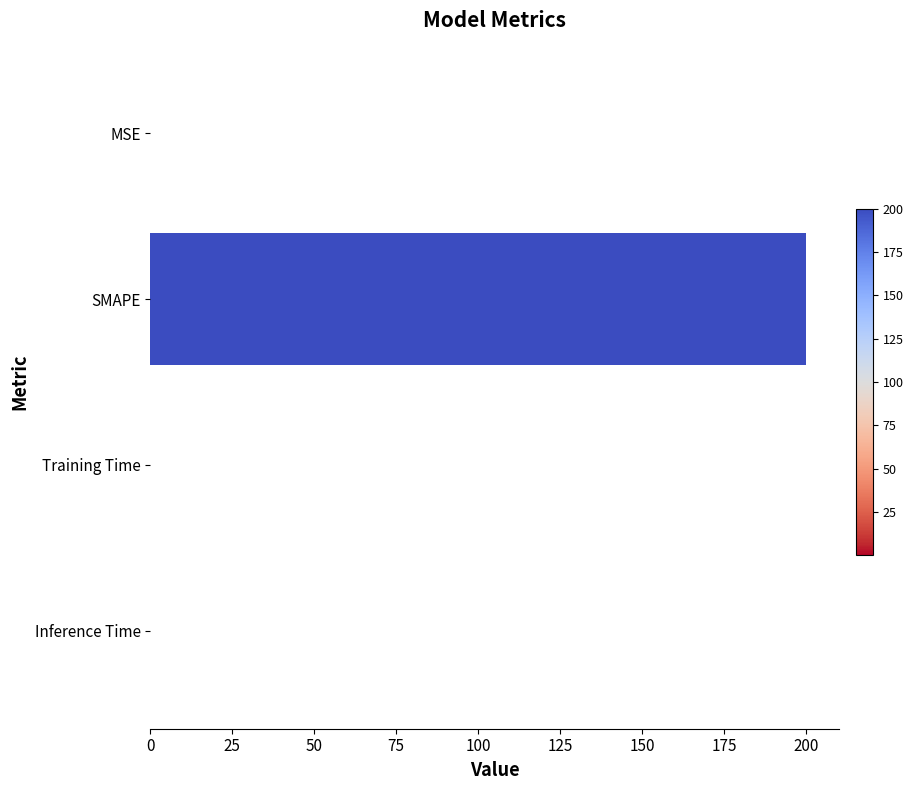

The chart shows a value of 0.0 at Inference Time. True or false?

True